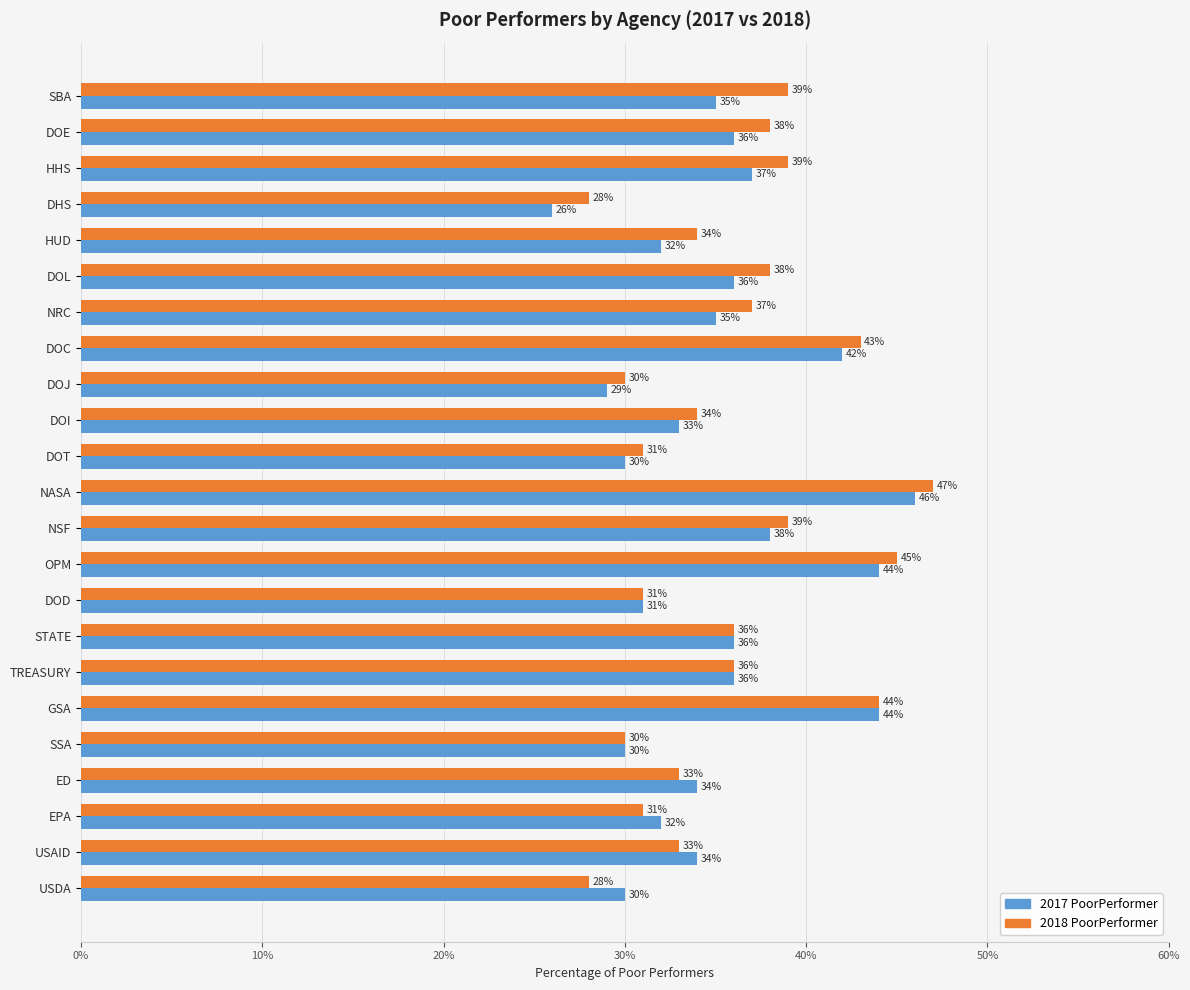

What is the difference between the maximum and second lowest values in the 2018 PoorPerformer series?

0.2